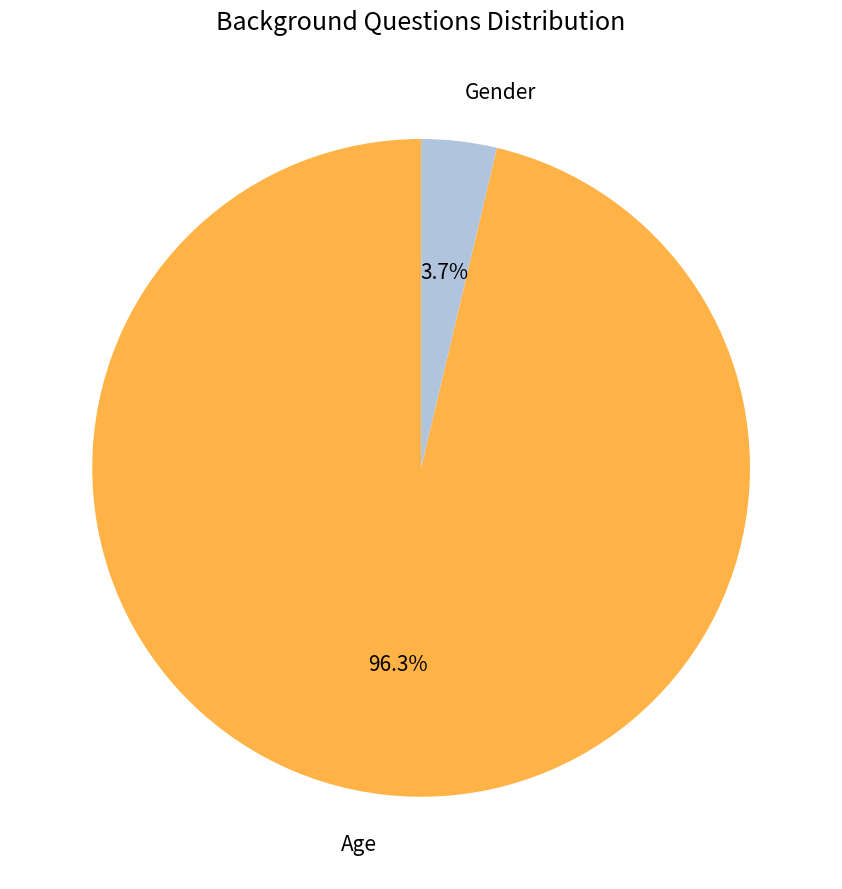

To the nearest percent, what is the average slice percentage?

50%